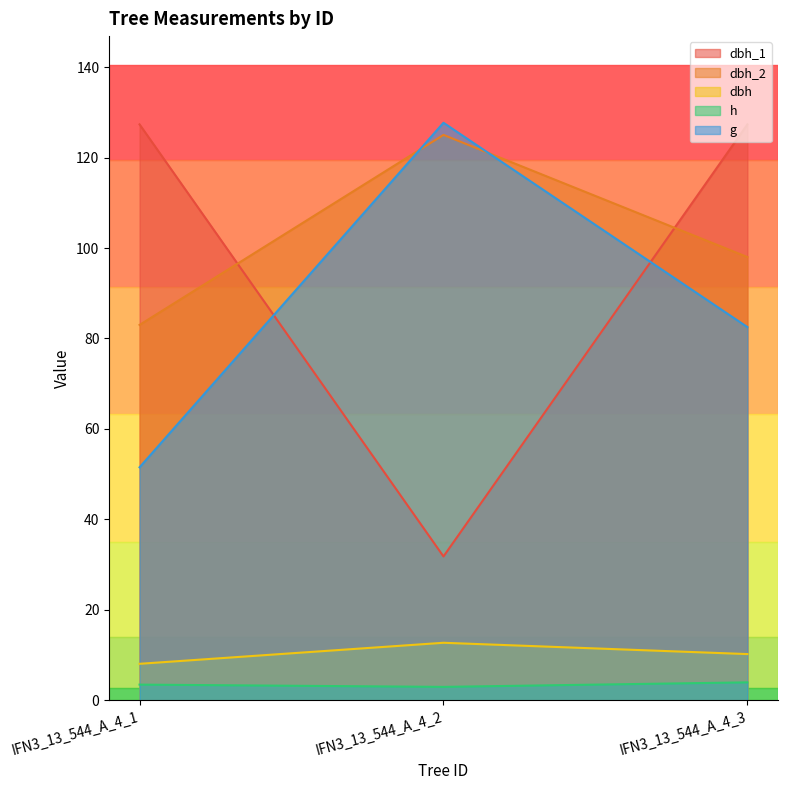

What are all the series names shown in the legend?

dbh_1, dbh_2, dbh, h, g